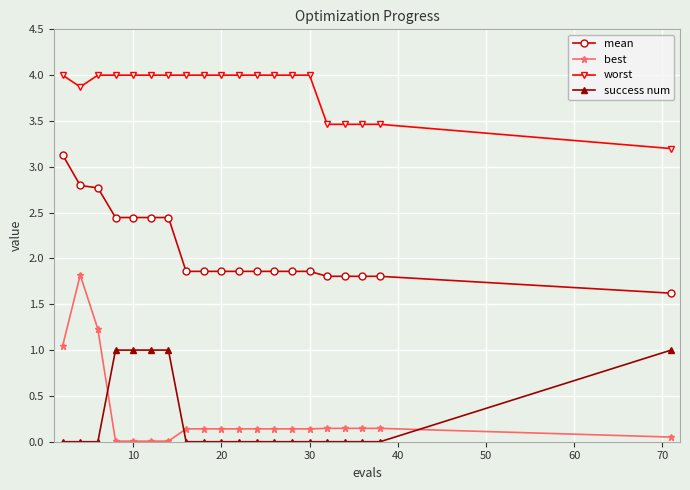

How many series are shown in this chart?

4